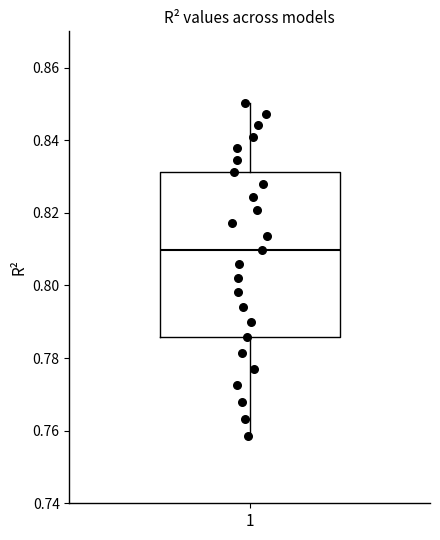

Transcribe this box plot: give where the median line is, the range the box spans, and where the two whiskers end, as read against the y-axis. The values are not printed on the chart, so give them approximately, as read against the axis.

median 0.810, box 0.786 to 0.832, whiskers 0.758 to 0.850